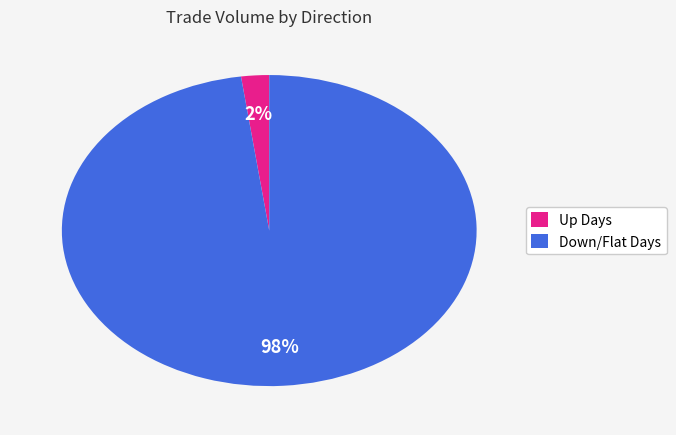

How many slices are in this pie chart?

2